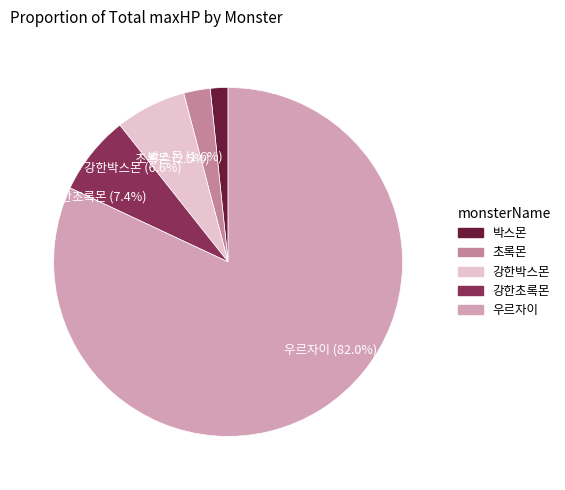

True or false: 우르자이 accounts for 82% of the total.

True